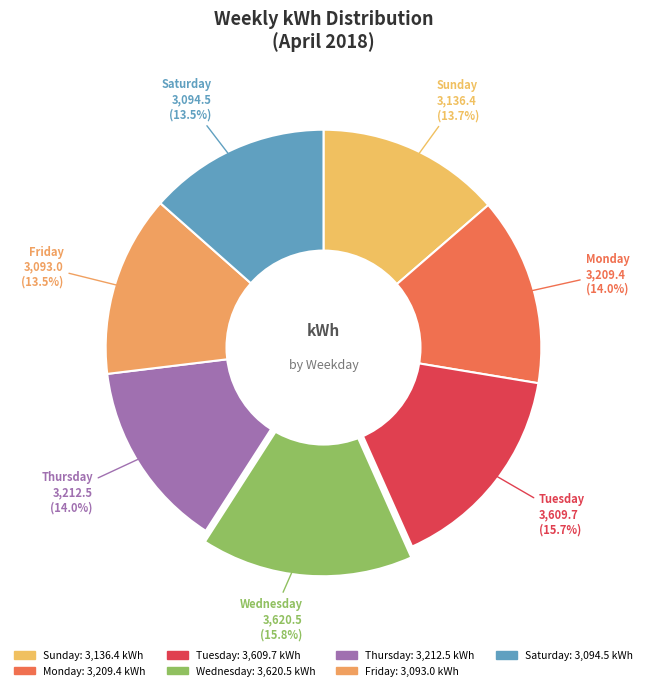

How many segments does this pie chart have?

7